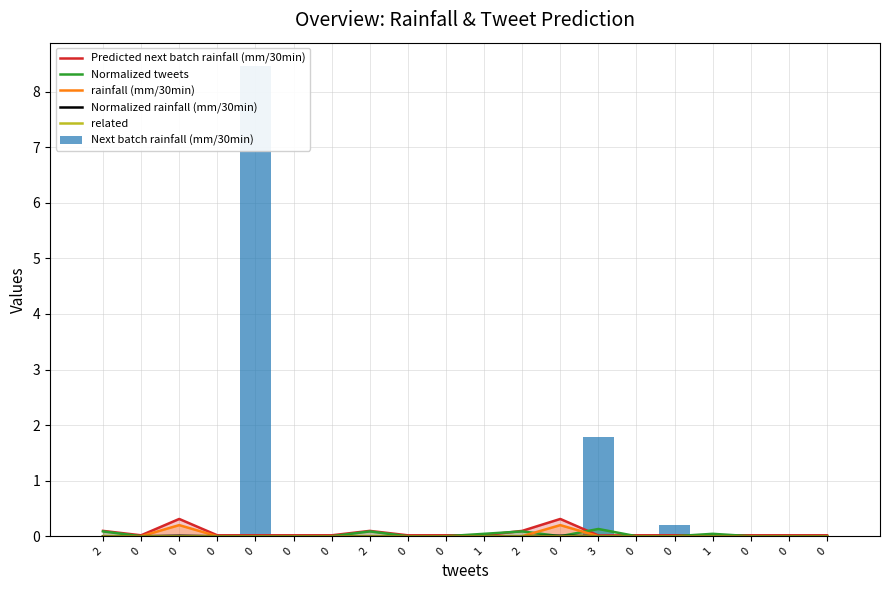

True or false: Next batch rainfall (mm/30min) has a value of 0.0 at 0.

True